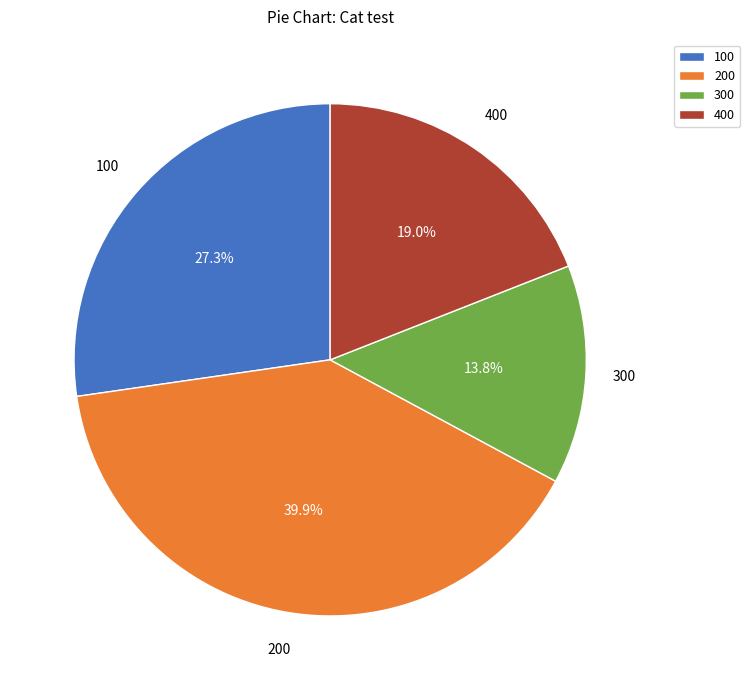

Is there a majority slice in this chart?

No